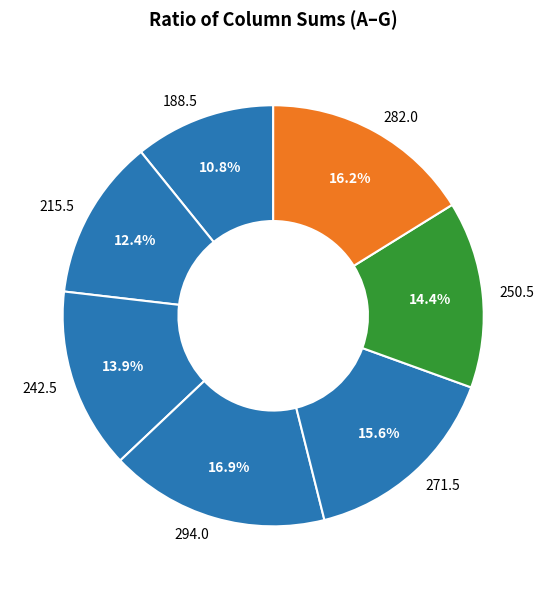

Count the number of slices in the pie.

7